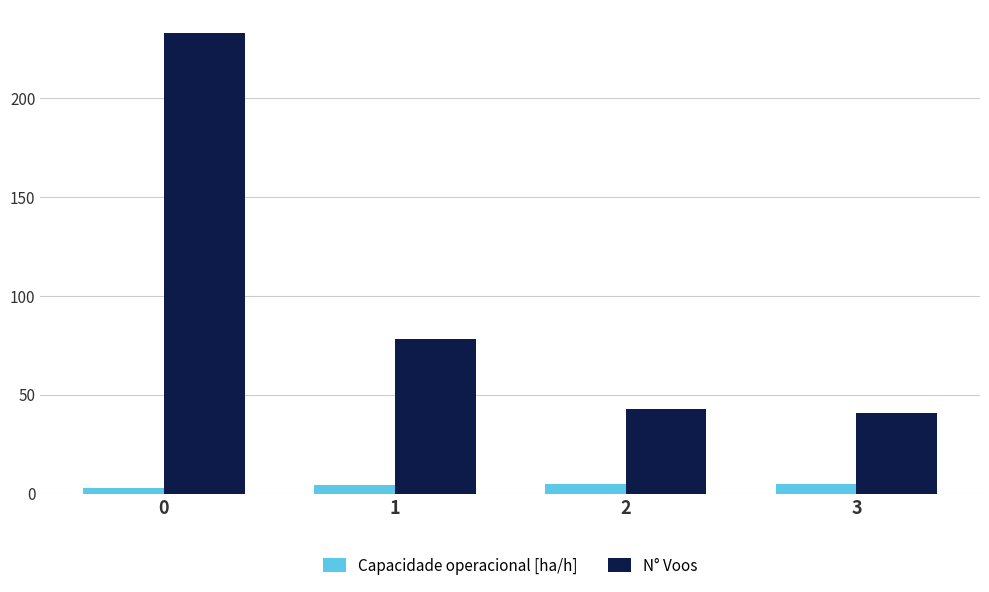

What is the total value across all series at 3?

45.8